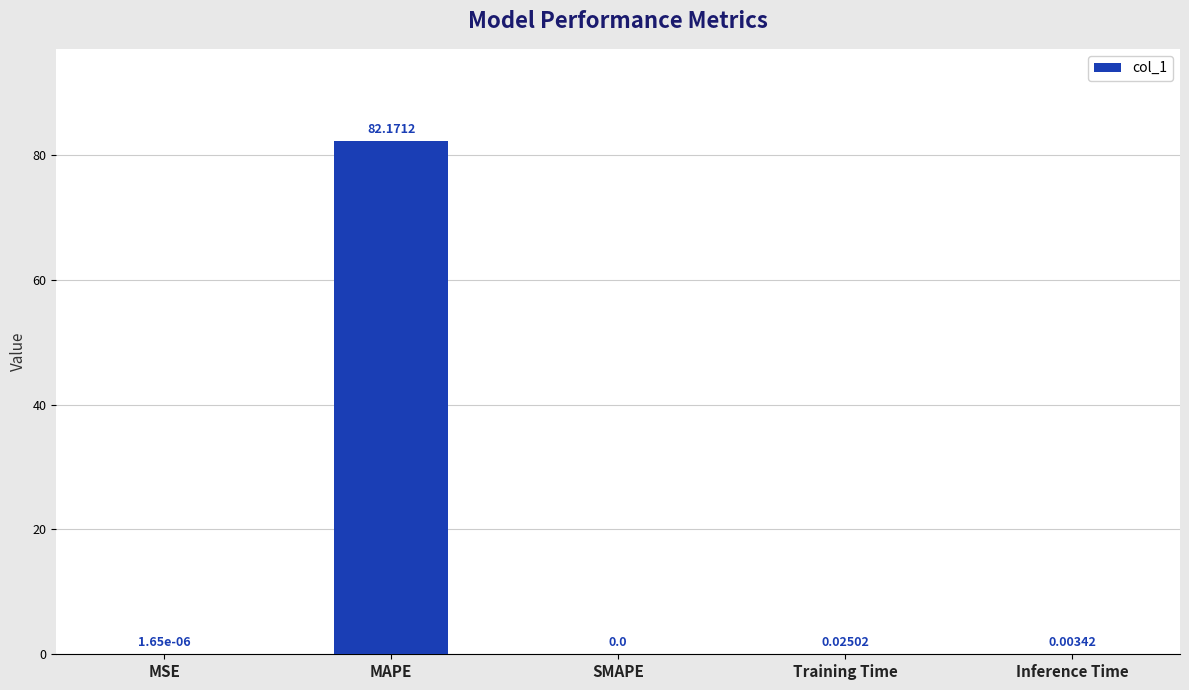

At which label is the value closest to 41?

Training Time